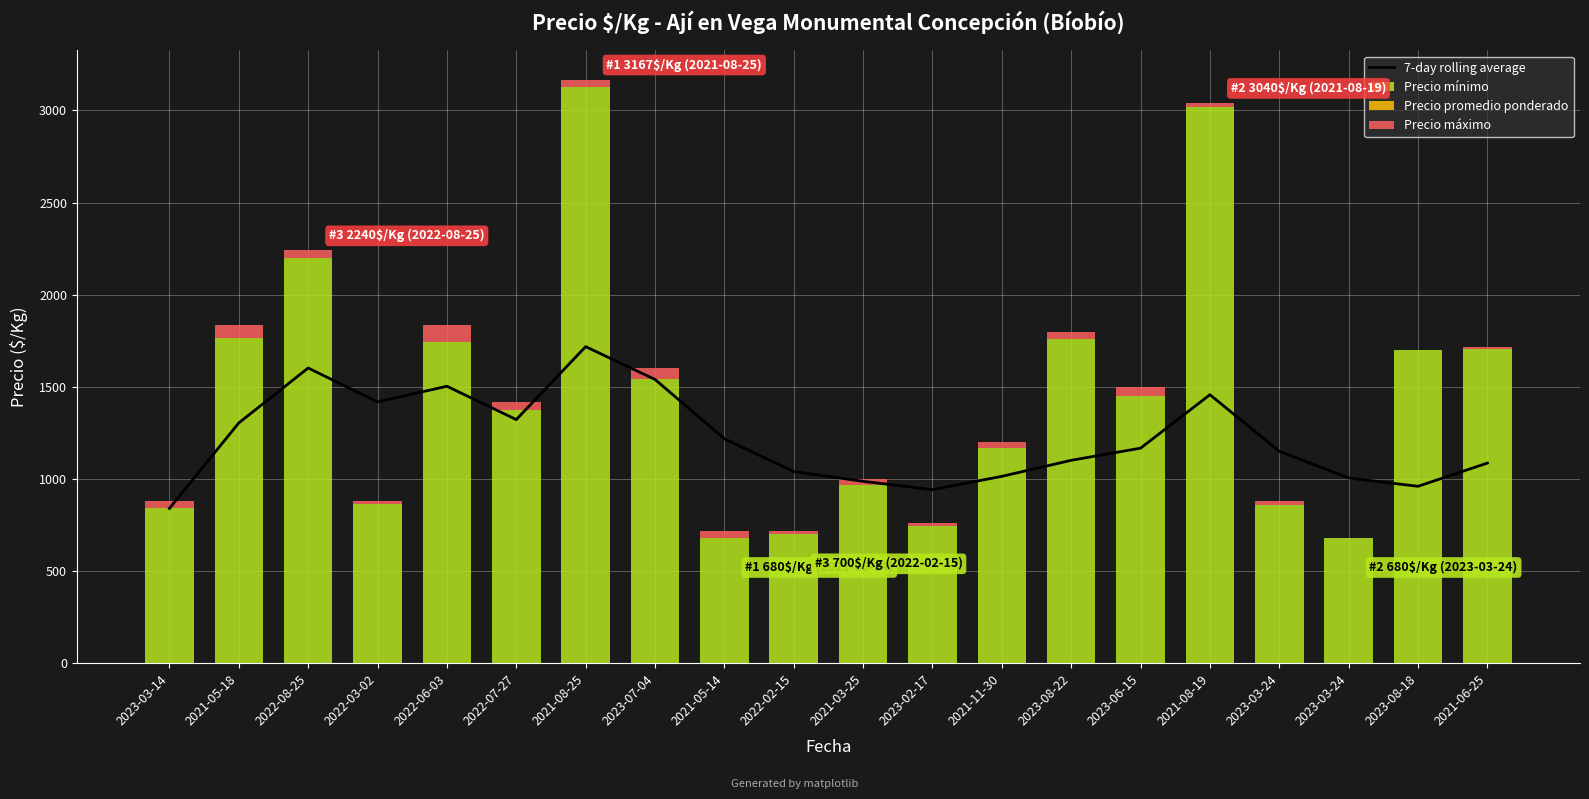

Reading left to right, transcribe all the data shown in this chart.

7-day rolling average: 2023-03-14=840	2021-05-18=1304	2022-08-25=1602	2022-03-02=1418	2022-06-03=1503	2022-07-27=1322	2021-08-25=1718	2023-07-04=1540	2021-05-14=1218	2022-02-15=1040	2021-03-25=987	2023-02-17=942	2021-11-30=1014	2023-08-22=1101	2023-06-15=1167	2021-08-19=1457	2023-03-24=1150	2023-03-24=1005	2023-08-18=960	2021-06-25=1086
Precio mínimo: 2023-03-14=840	2021-05-18=1767	2022-08-25=2200	2022-03-02=863	2022-06-03=1742	2022-07-27=1375	2021-08-25=3125	2023-07-04=1540	2021-05-14=680	2022-02-15=700	2021-03-25=967	2023-02-17=742	2021-11-30=1170	2023-08-22=1760	2023-06-15=1450	2021-08-19=3020	2023-03-24=860	2023-03-24=680	2023-08-18=1700	2021-06-25=1707
Precio promedio ponderado: 2023-03-14=0	2021-05-18=0	2022-08-25=0	2022-03-02=0	2022-06-03=0	2022-07-27=0	2021-08-25=0	2023-07-04=0	2021-05-14=0	2022-02-15=0	2021-03-25=0	2023-02-17=0	2021-11-30=0	2023-08-22=0	2023-06-15=0	2021-08-19=0	2023-03-24=0	2023-03-24=0	2023-08-18=0	2021-06-25=0
Precio máximo: 2023-03-14=40	2021-05-18=66	2022-08-25=40	2022-03-02=17	2022-06-03=91	2022-07-27=42	2021-08-25=42	2023-07-04=60	2021-05-14=40	2022-02-15=20	2021-03-25=33	2023-02-17=18	2021-11-30=30	2023-08-22=40	2023-06-15=50	2021-08-19=20	2023-03-24=20	2023-03-24=0	2023-08-18=0	2021-06-25=10